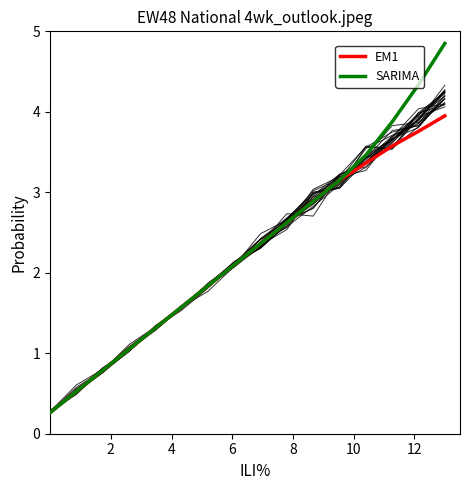

What is the highest value of the SARIMA series?

4.9